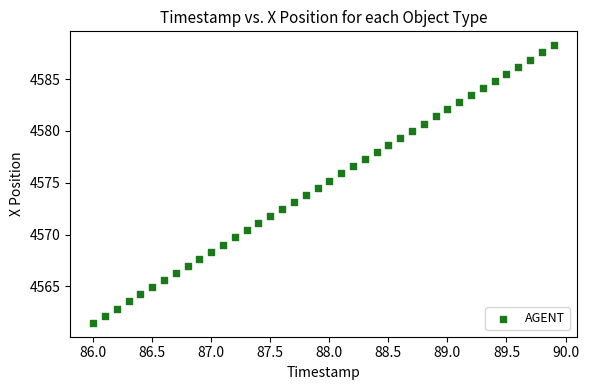

What is the range of X values (max minus min)?

3.9